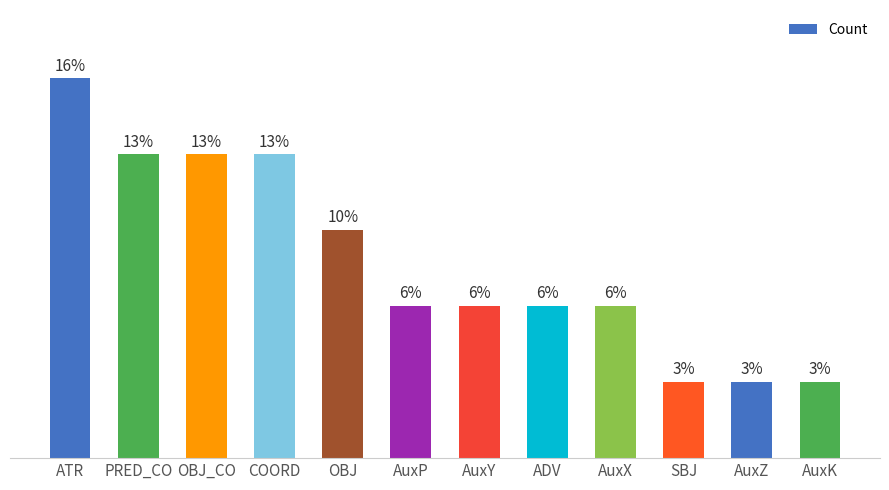

Does the chart contain any negative values?

No